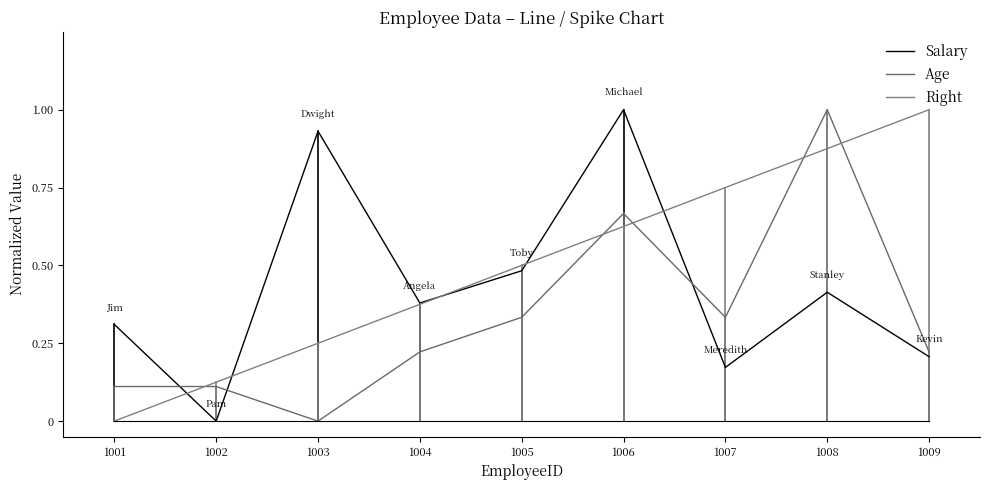

At how many categories does at least one series exceed 0?

9